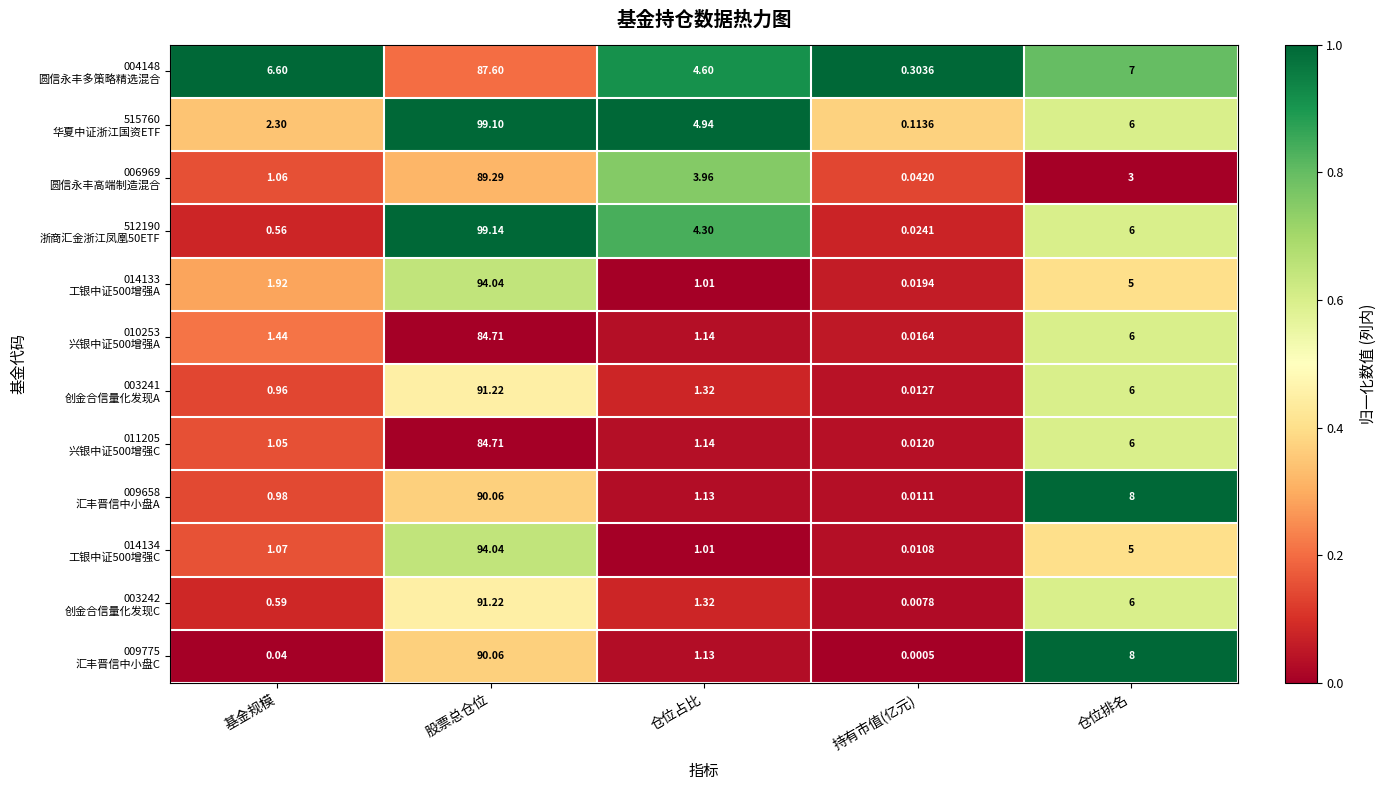

At which category does the chart reach its peak across all series?

股票总仓位